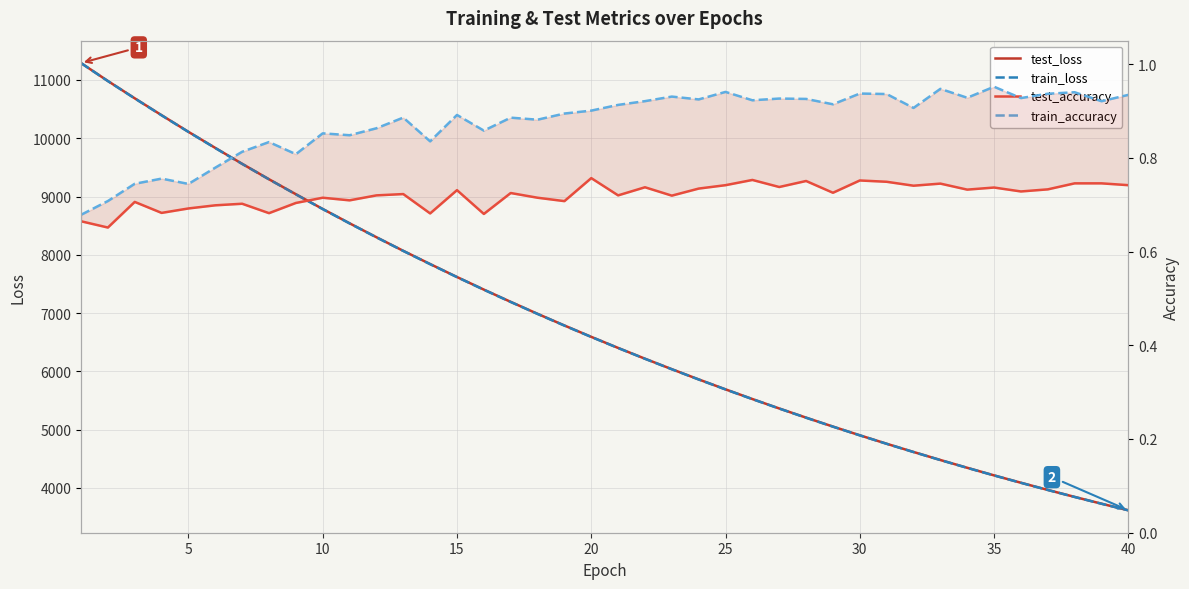

At how many categories does at least one series exceed 6232?

21